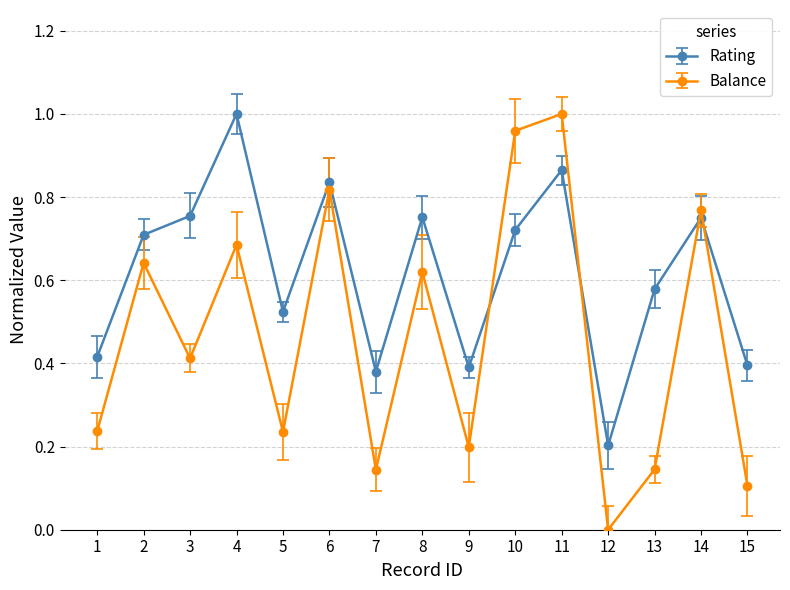

Which category has the lowest value in the Balance series?

12